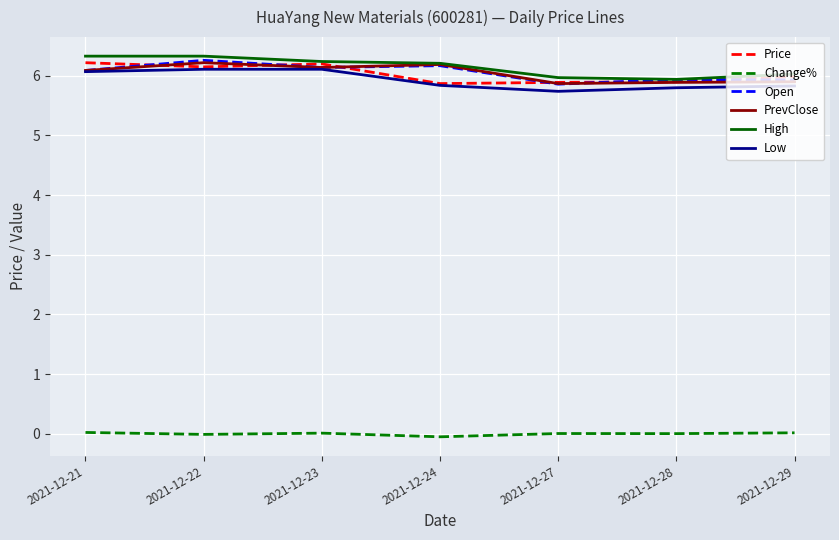

Is it true that Open equals 7.8 at 2021-12-29?

False